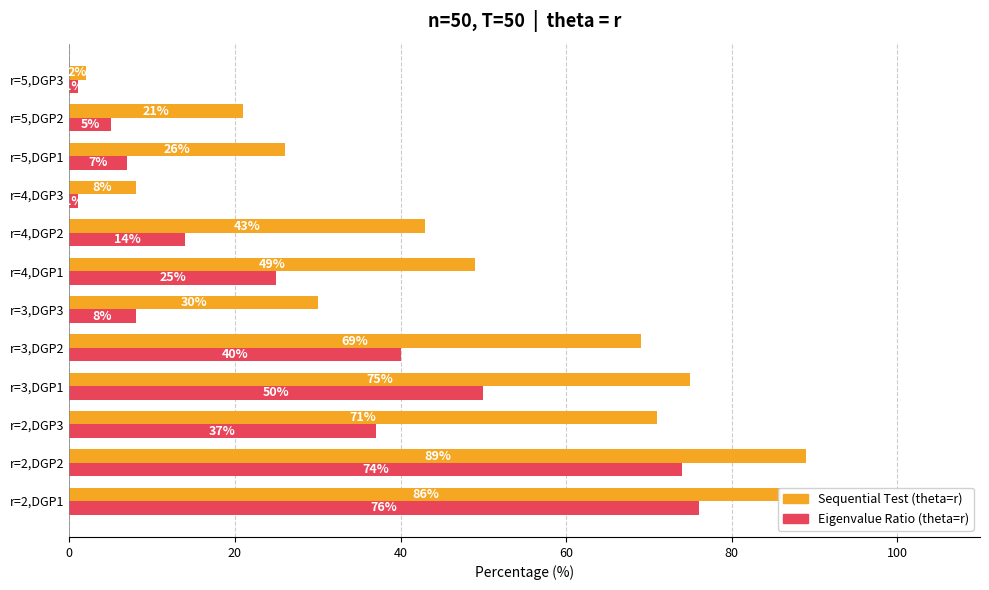

At r=3,DGP1, list the series in order from largest to smallest.

Sequential Test (theta=r), Eigenvalue Ratio (theta=r)